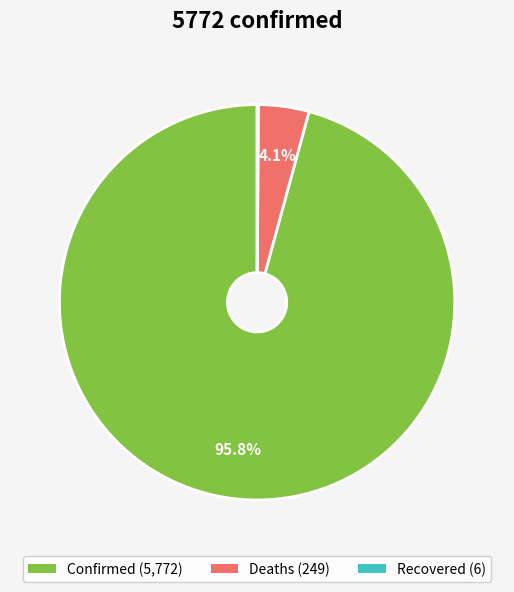

True or false: Deaths accounts for 4% of the total.

True